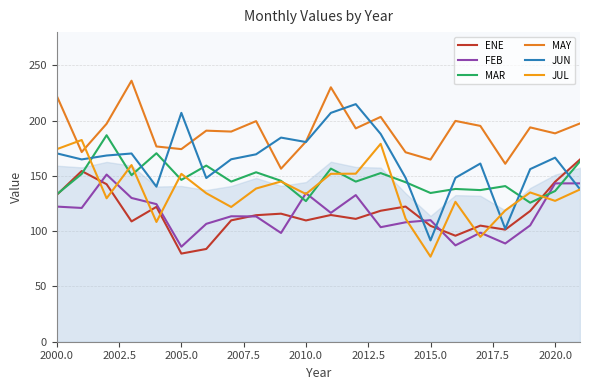

How many lines are shown in the chart?

6